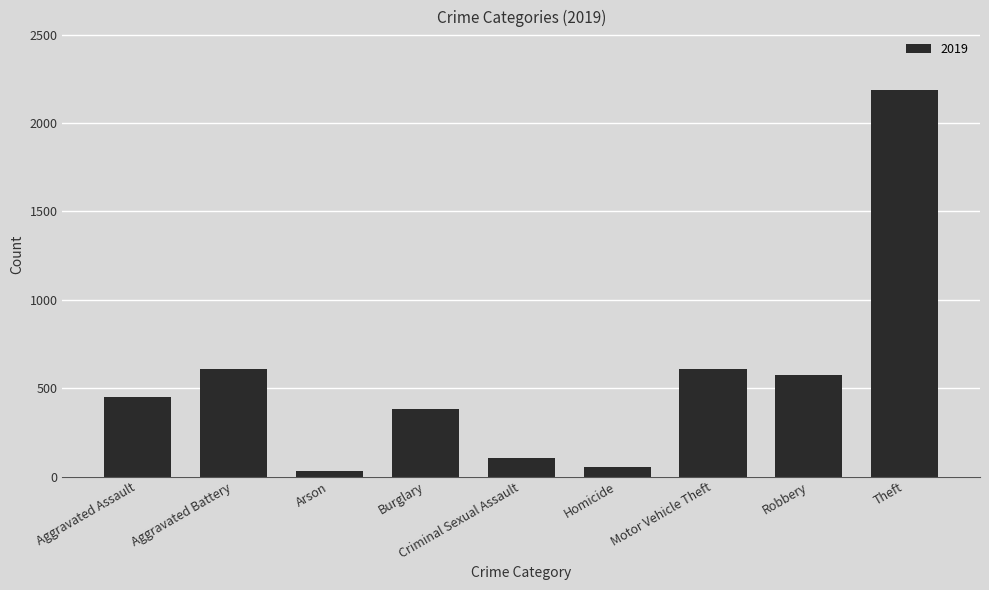

How many bars are there in total?

9